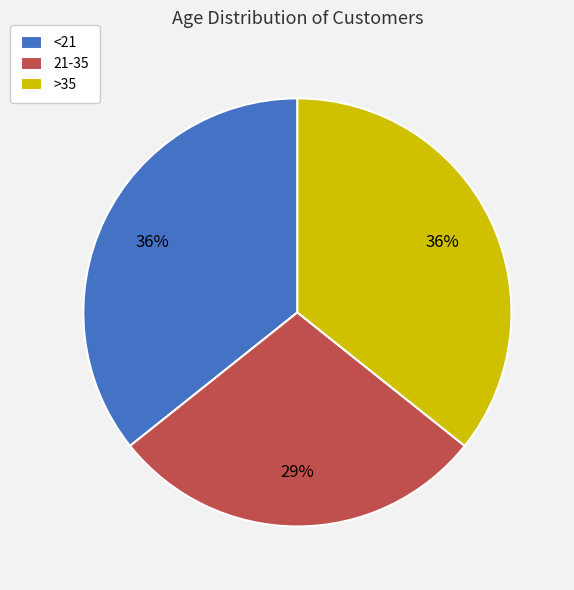

To the nearest percent, what percentage of the pie is <21?

36%